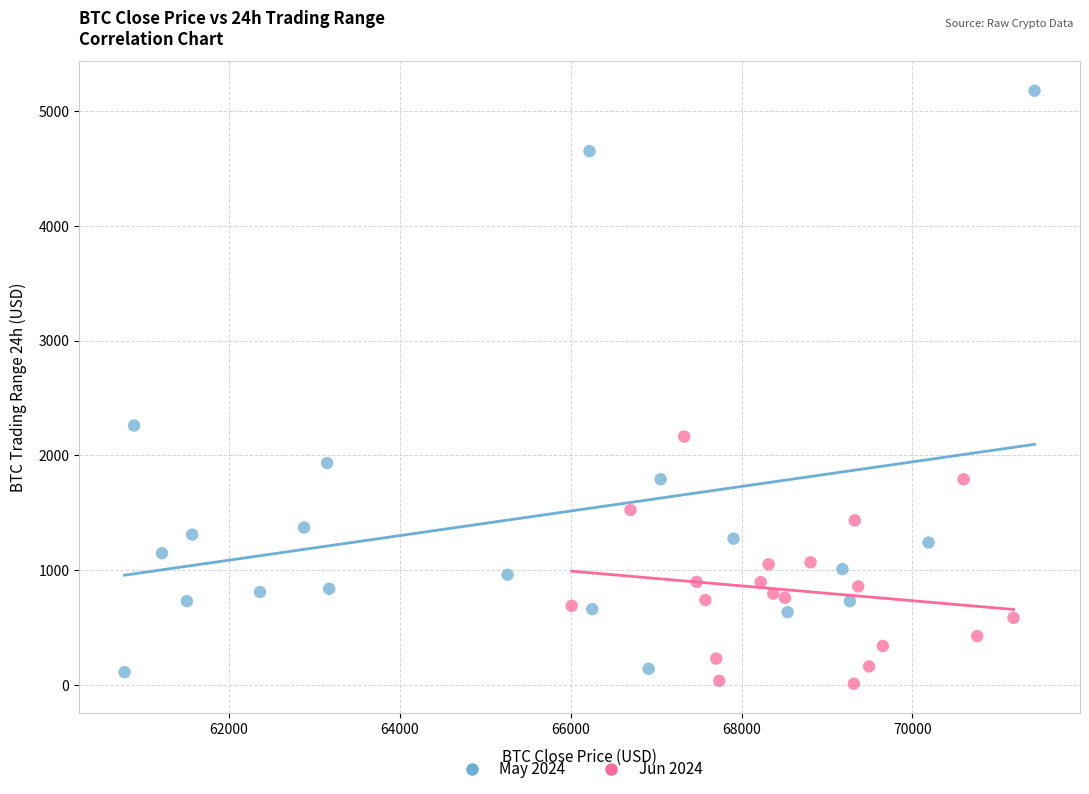

Which series has the largest Y range (max minus min)?

May 2024